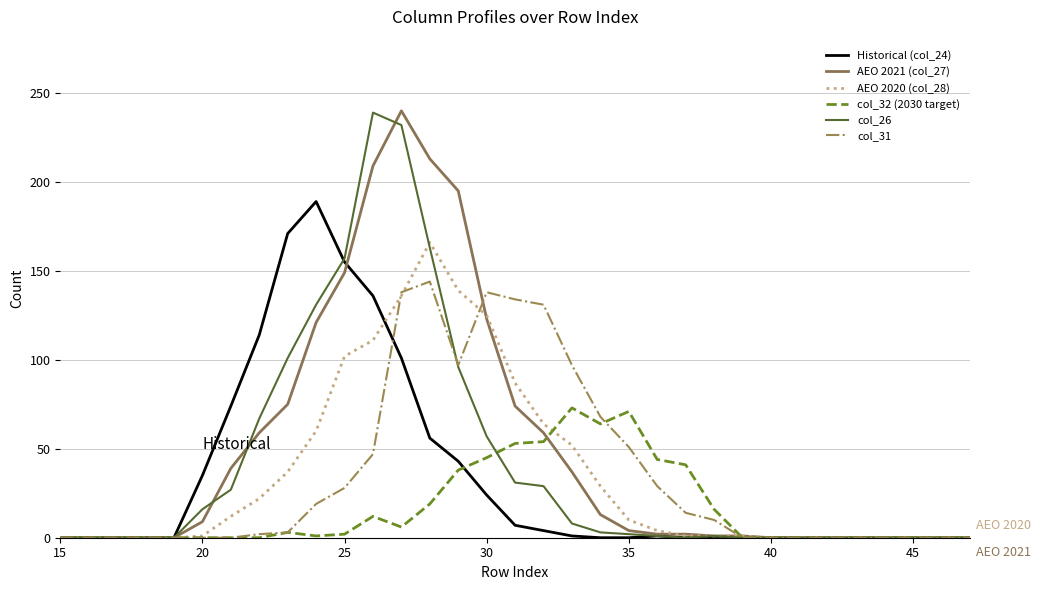

What is the greatest value displayed?

240